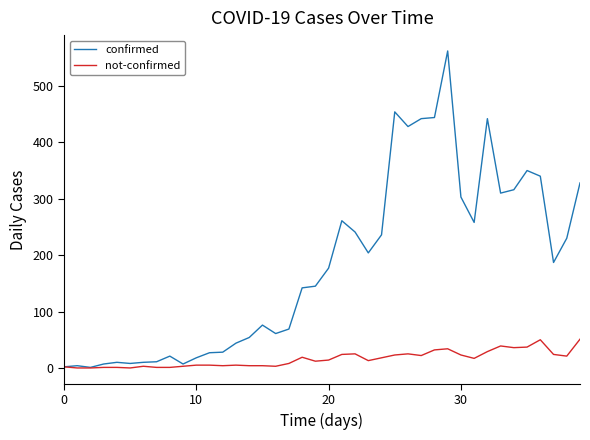

What is the highest value of the not-confirmed series?

51